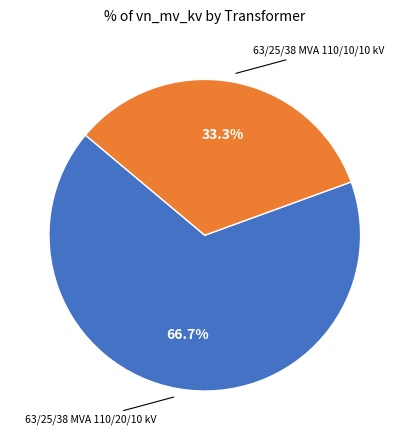

Does any single category account for the majority?

Yes